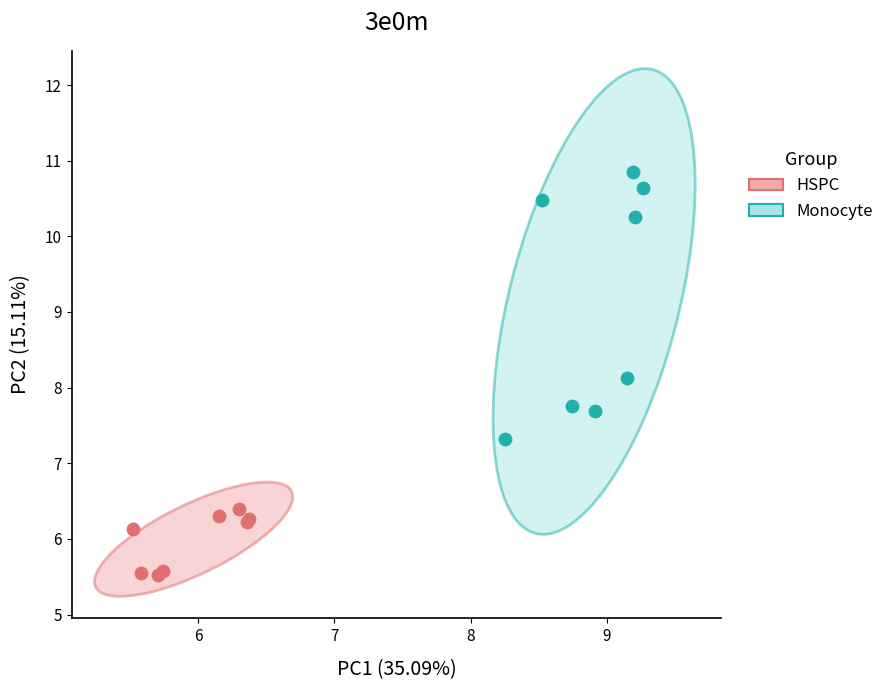

Which series has the largest Y range (max minus min)?

Monocyte